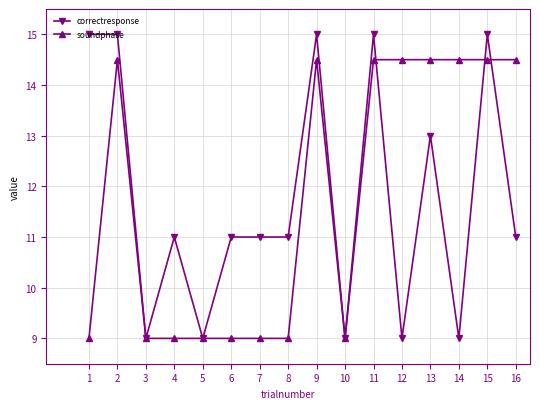

Rank the series at 12 from highest to lowest value.

soundphase, correctresponse